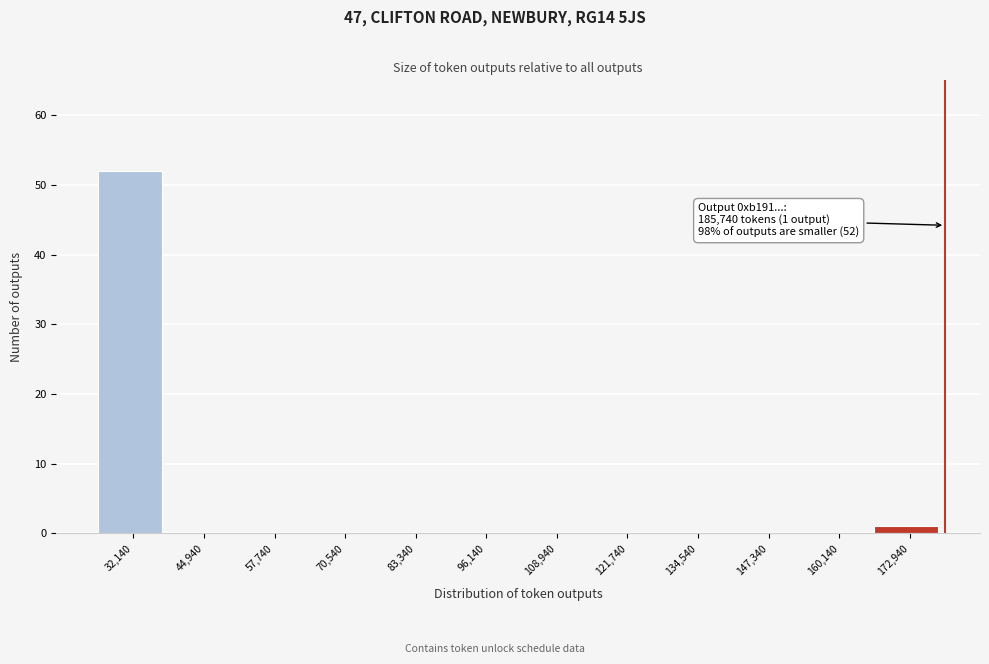

Reading left to right, transcribe all the data shown in this chart.

32,140=52	44,940=0	57,740=0	70,540=0	83,340=0	96,140=0	108,940=0	121,740=0	134,540=0	147,340=0	160,140=0	172,940=1